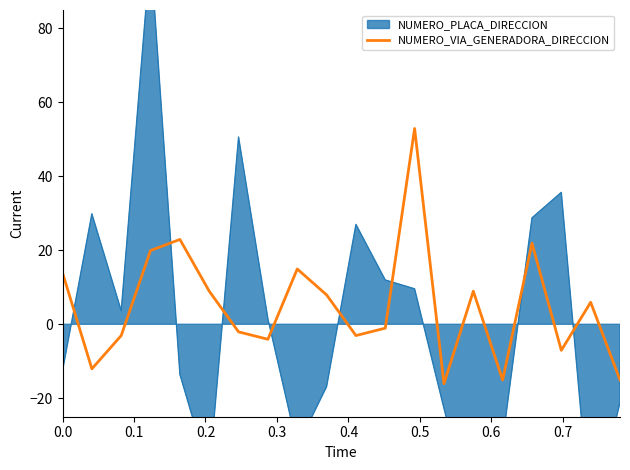

Does the chart display data point markers on the line(s)?

No